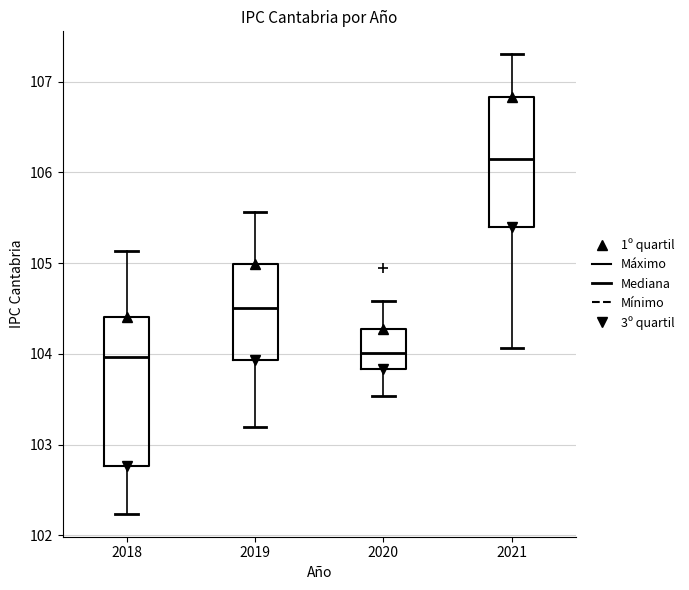

Which box is the tallest, from its lower edge to its upper edge?

2018